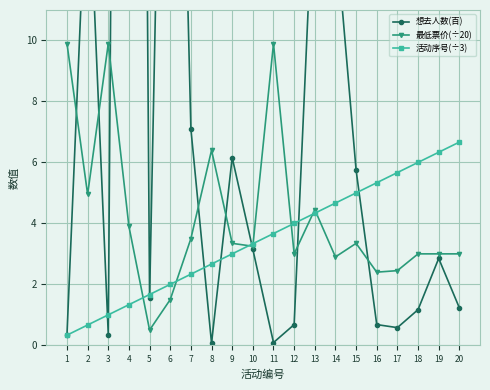

Between which two adjacent categories do 活动序号(÷3) and 想去人数(百) first intersect?

2 and 3